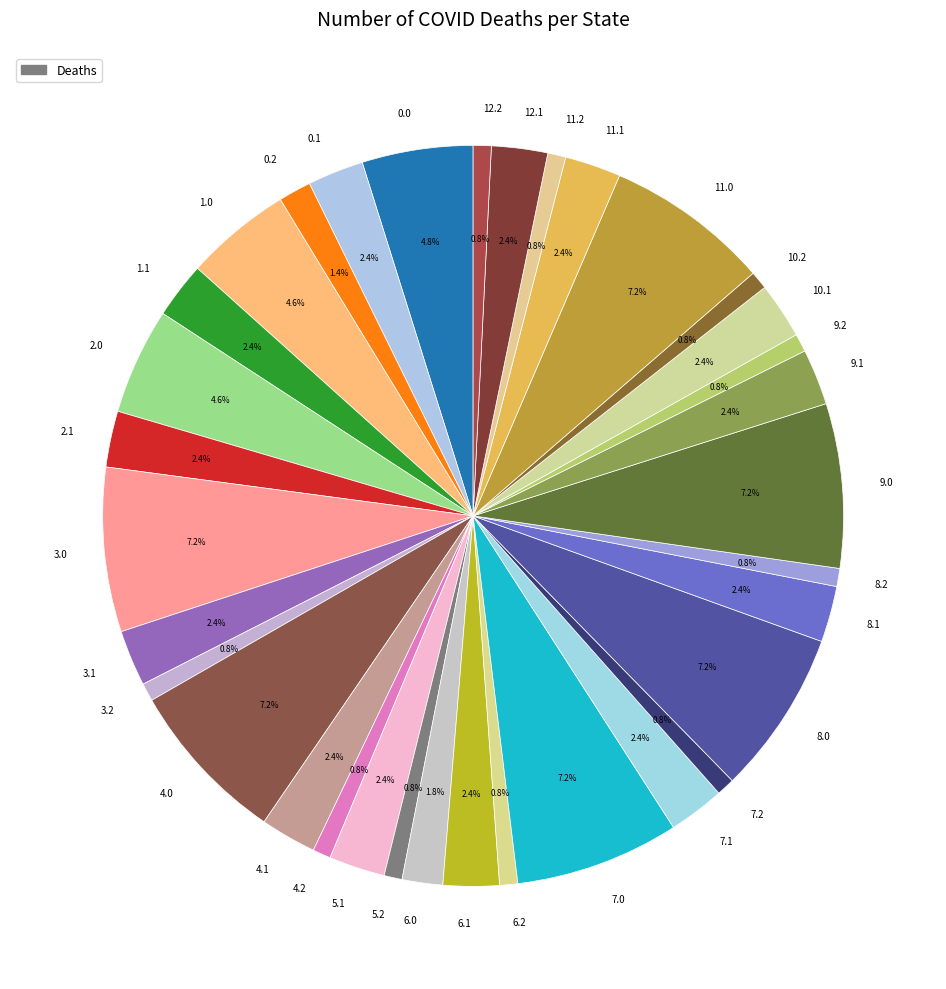

Approximately how many times larger is the value at 6.0 compared to 8.1?

0.7